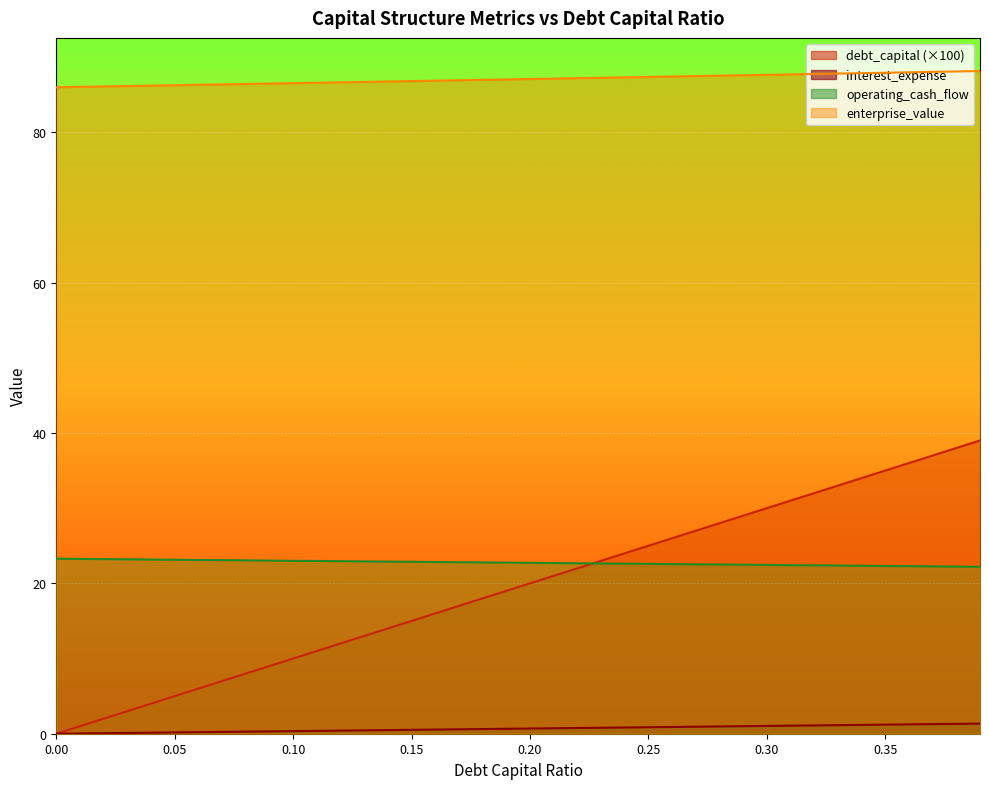

How many lines are shown in the chart?

4